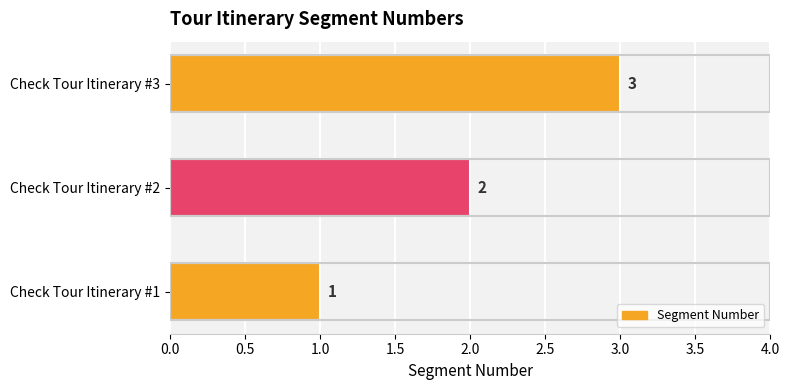

Rank the categories by value from lowest to highest.

Check Tour Itinerary #1, Check Tour Itinerary #2, Check Tour Itinerary #3